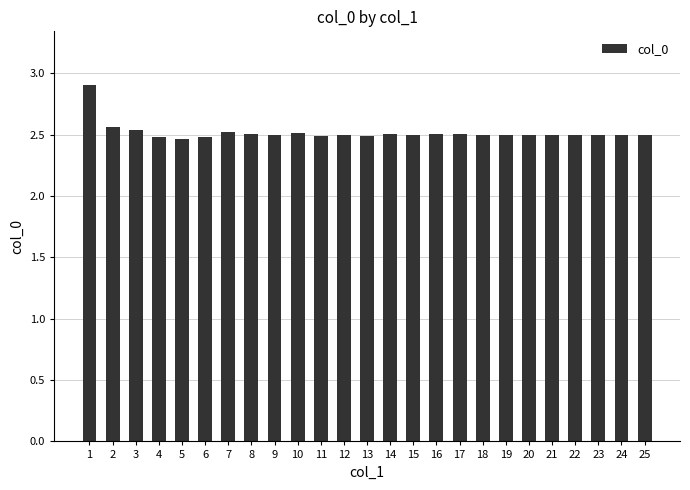

What is the difference between the maximum and minimum values?

0.4